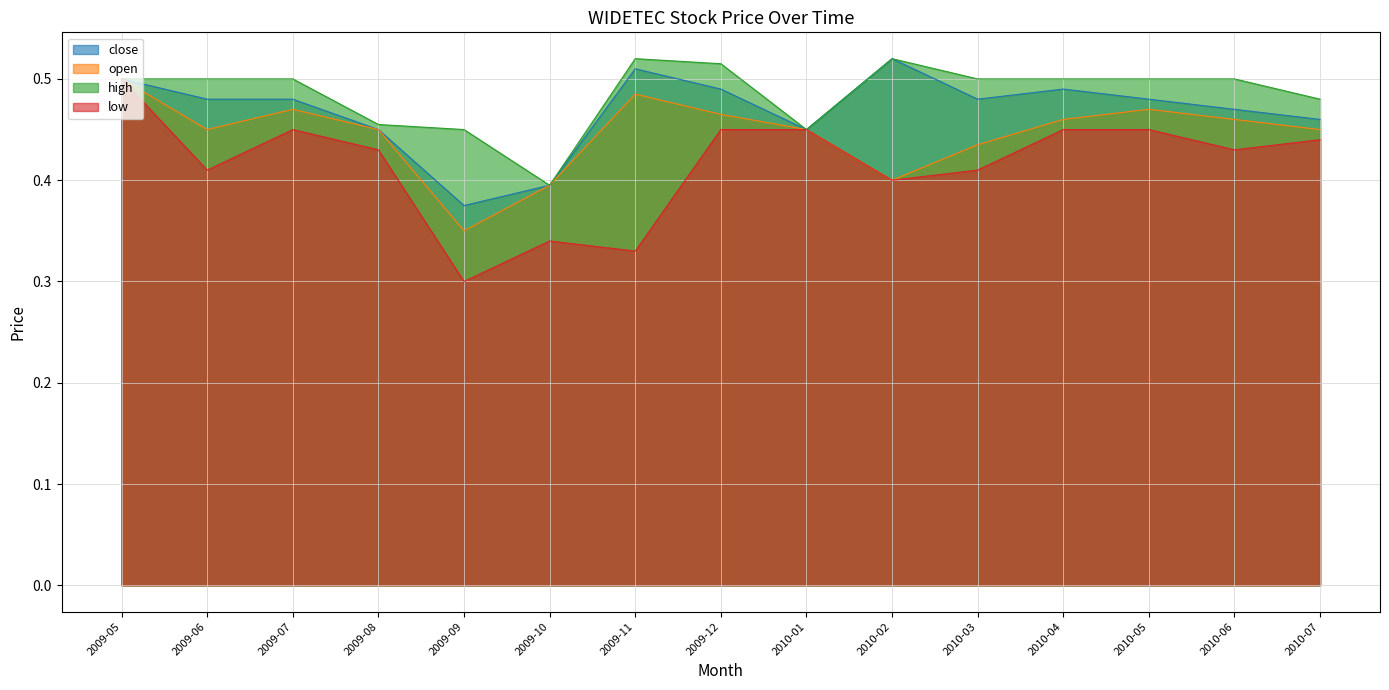

Which has a higher value, 2009-05 or 2009-12?

2009-05